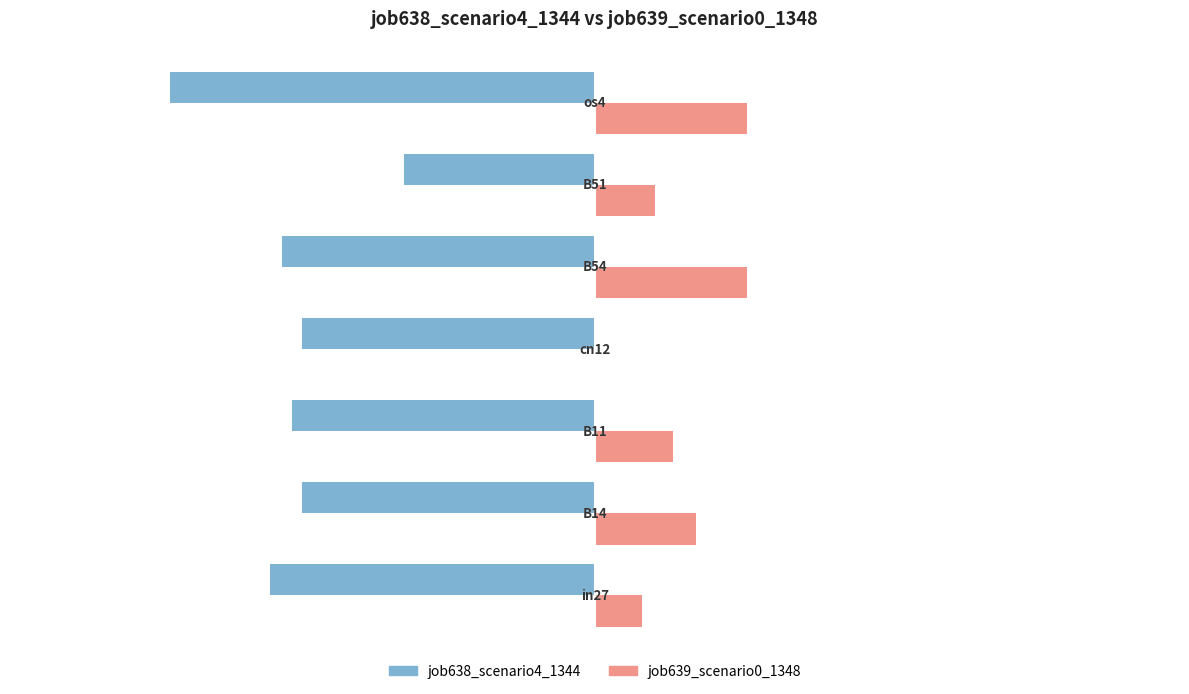

Which series has the largest total across all categories?

job639_scenario0_1348